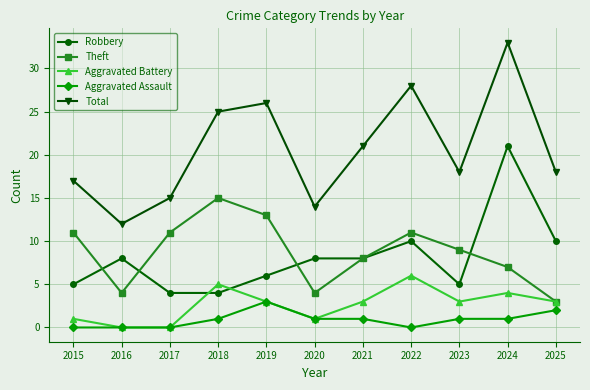

Where is the first local minimum for Total?

2016